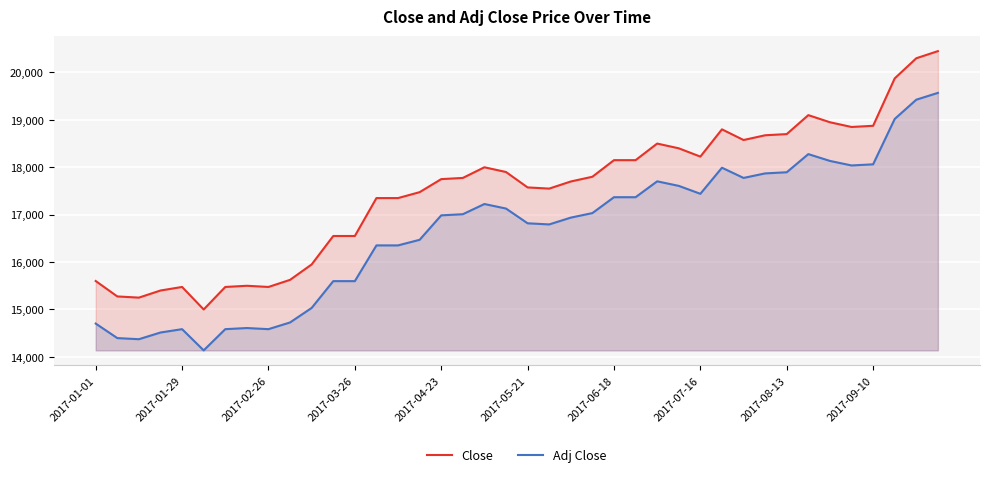

Which series has the largest total across all categories?

Close